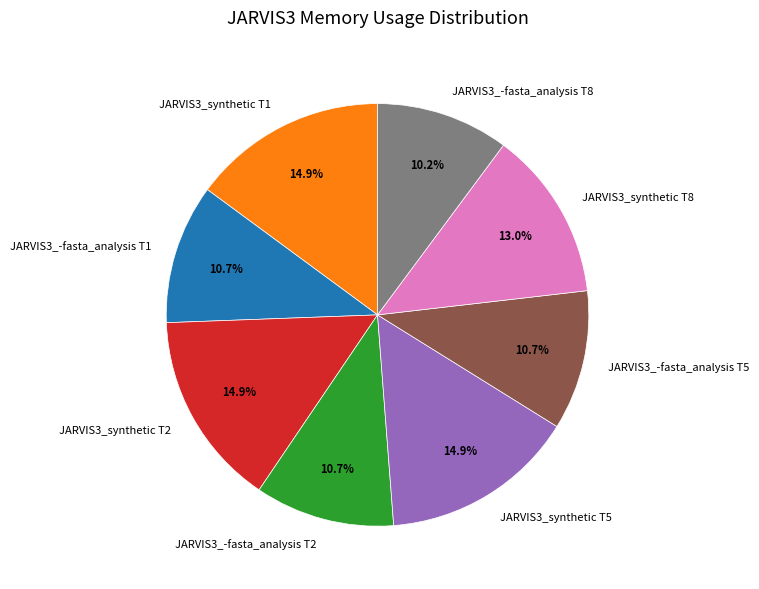

Combined, do JARVIS3_synthetic T5 and JARVIS3_synthetic T2 account for over 50%?

No